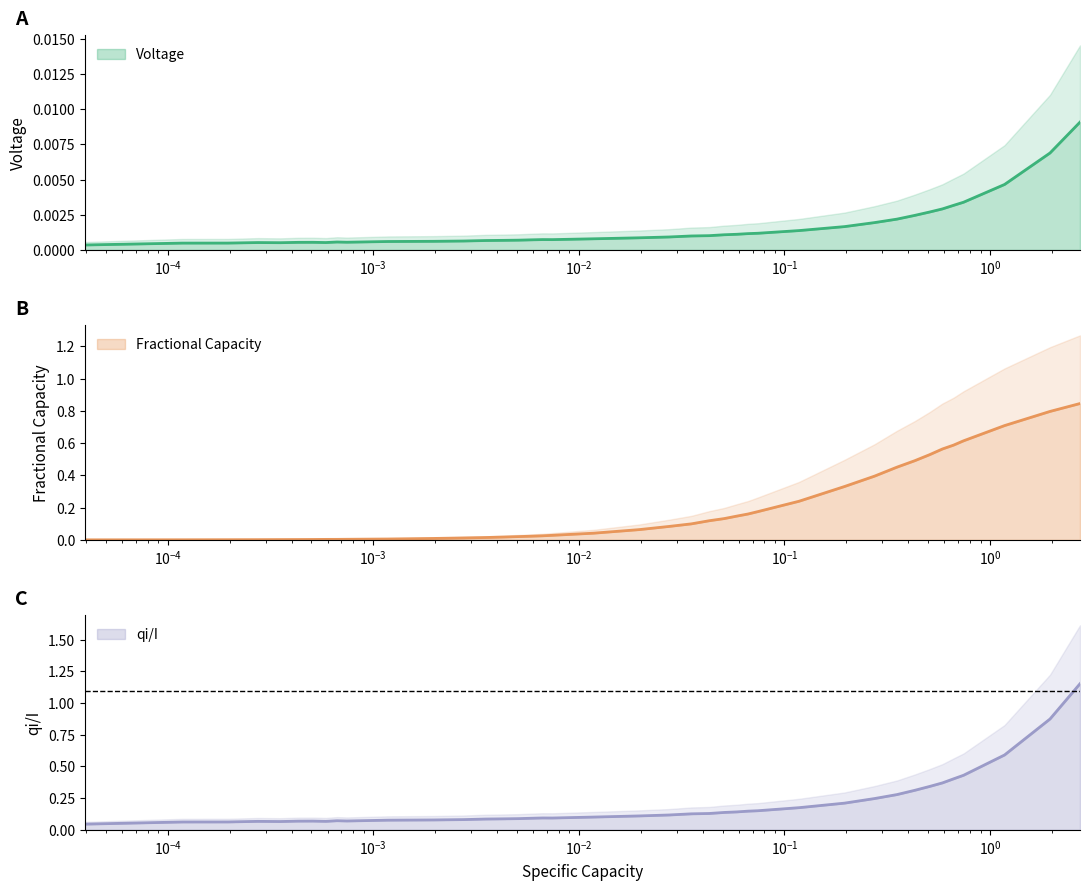

What is the sum of all Fractional Capacity values?

7.7